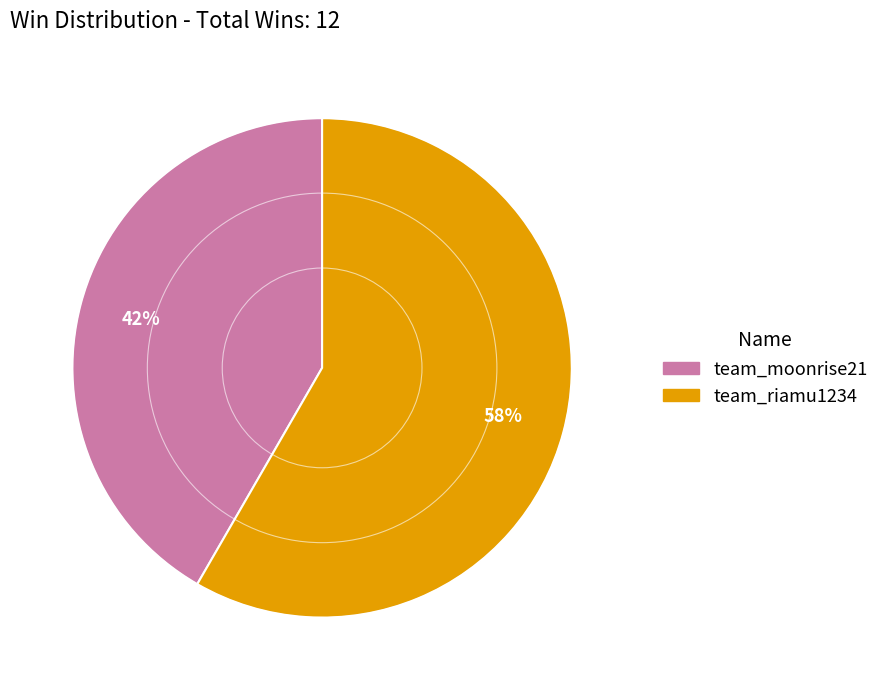

True or false: team_riamu1234 accounts for 58% of the total.

True